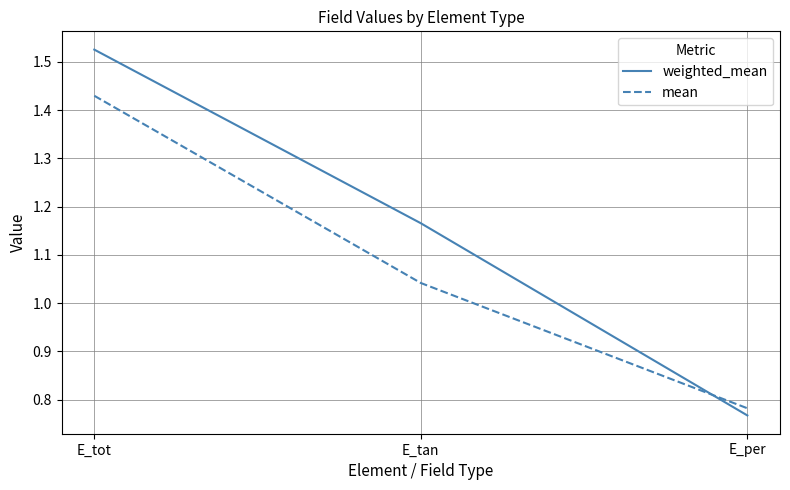

What is the difference between the maximum and second lowest values in the weighted_mean series?

0.4